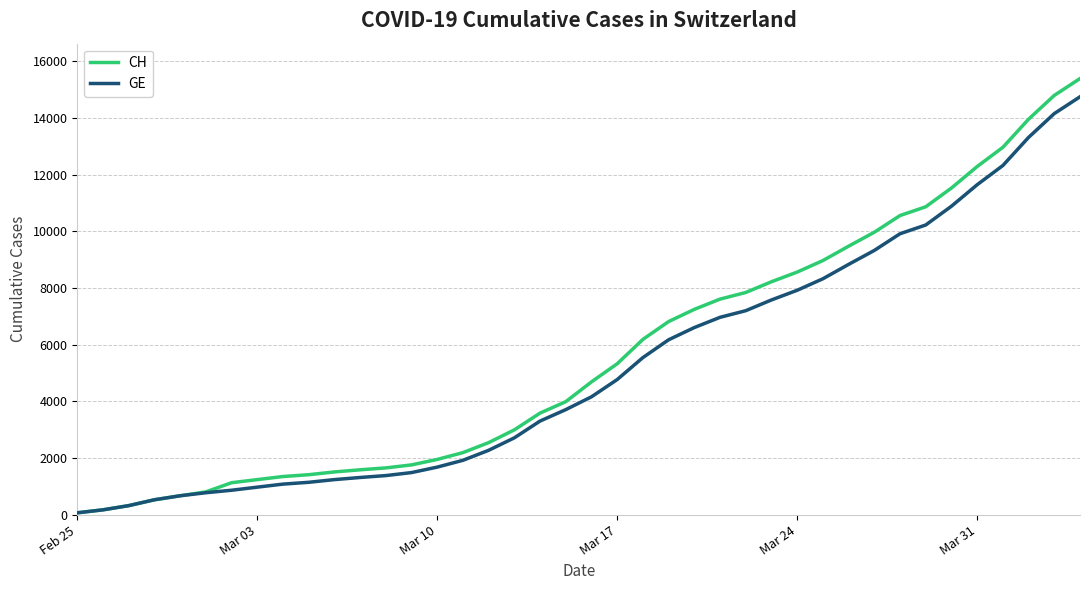

Which series has the largest range (max minus min)?

CH